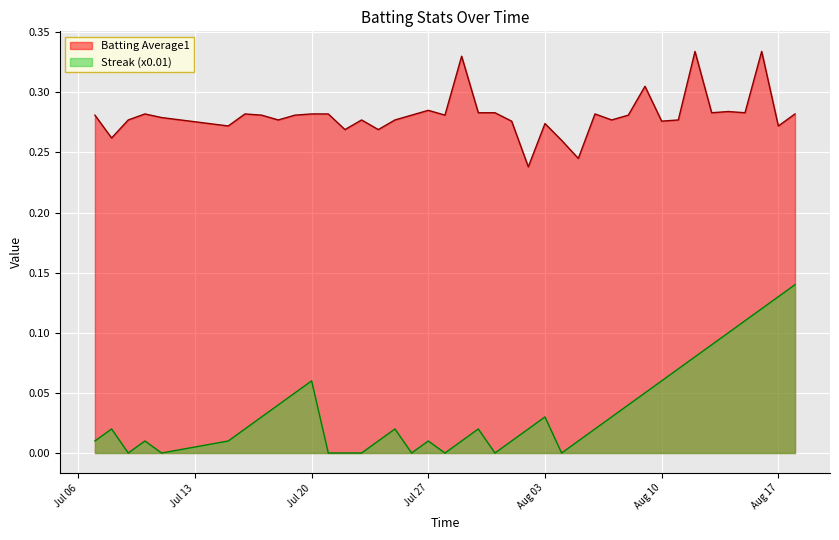

What is the sum of all Streak values?

1.4